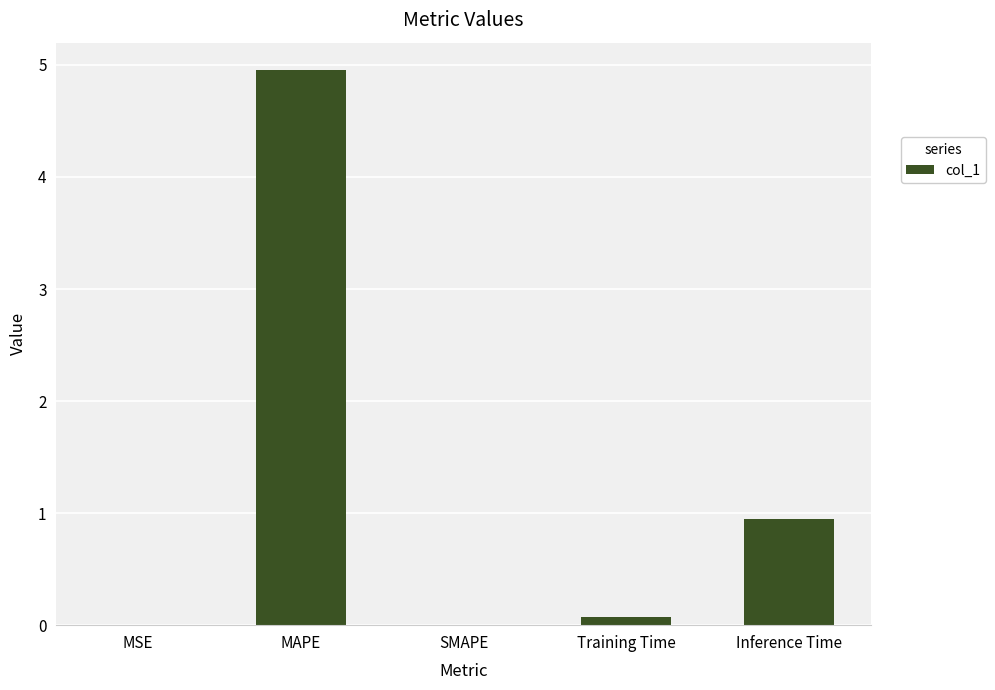

What is the sum of all values?

6.0